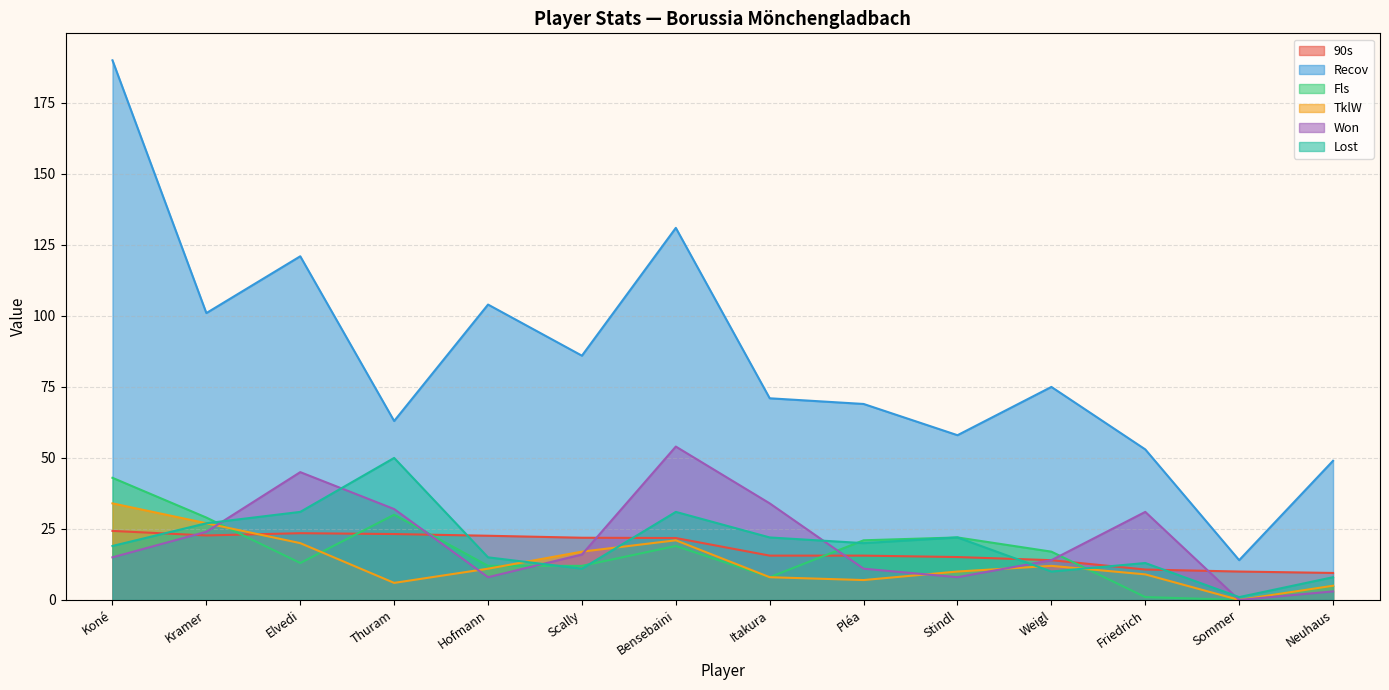

Reading left to right, what are all the values shown in this chart?

90s: Koné=24.3	Kramer=22.7	Elvedi=23.5	Thuram=23.2	Hofmann=22.6	Scally=21.9	Bensebaini=21.8	Itakura=15.6	Pléa=15.6	Stindl=15.1	Weigl=14.0	Friedrich=10.7	Sommer=10.0	Neuhaus=9.5
Recov: Koné=190.0	Kramer=101.0	Elvedi=121.0	Thuram=63.0	Hofmann=104.0	Scally=86.0	Bensebaini=131.0	Itakura=71.0	Pléa=69.0	Stindl=58.0	Weigl=75.0	Friedrich=53.0	Sommer=14.0	Neuhaus=49.0
Fls: Koné=43.0	Kramer=29.0	Elvedi=13.0	Thuram=30.0	Hofmann=12.0	Scally=12.0	Bensebaini=19.0	Itakura=8.0	Pléa=21.0	Stindl=22.0	Weigl=17.0	Friedrich=1.0	Sommer=0.0	Neuhaus=5.0
TklW: Koné=34.0	Kramer=27.0	Elvedi=20.0	Thuram=6.0	Hofmann=11.0	Scally=17.0	Bensebaini=21.0	Itakura=8.0	Pléa=7.0	Stindl=10.0	Weigl=12.0	Friedrich=9.0	Sommer=0.0	Neuhaus=5.0
Won: Koné=15.0	Kramer=24.0	Elvedi=45.0	Thuram=32.0	Hofmann=8.0	Scally=16.0	Bensebaini=54.0	Itakura=34.0	Pléa=11.0	Stindl=8.0	Weigl=14.0	Friedrich=31.0	Sommer=0.0	Neuhaus=3.0
Lost: Koné=19.0	Kramer=27.0	Elvedi=31.0	Thuram=50.0	Hofmann=15.0	Scally=11.0	Bensebaini=31.0	Itakura=22.0	Pléa=20.0	Stindl=22.0	Weigl=10.0	Friedrich=13.0	Sommer=1.0	Neuhaus=8.0